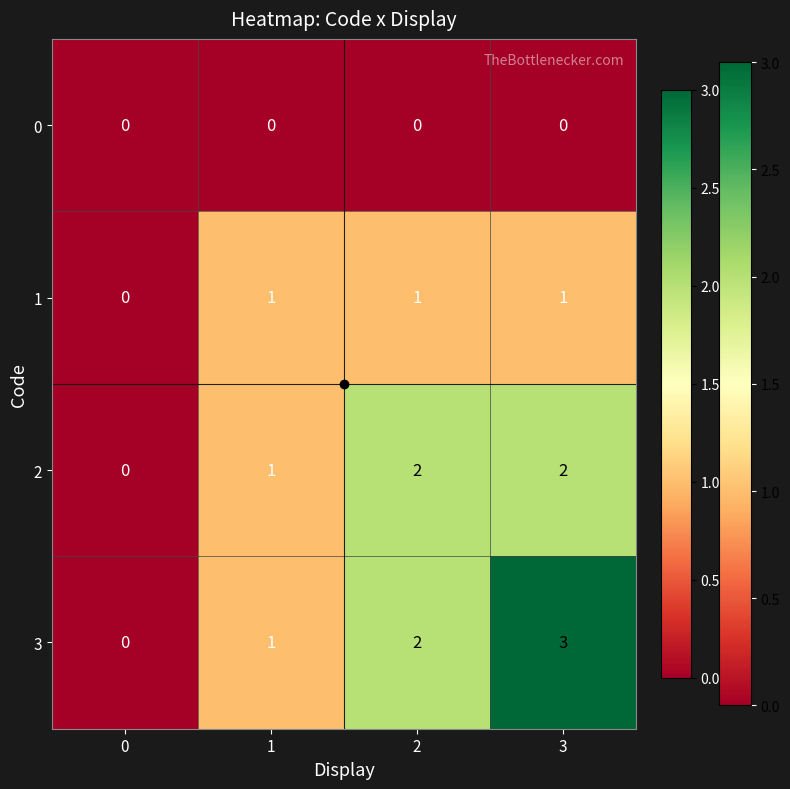

Which series has the largest range (max minus min)?

3